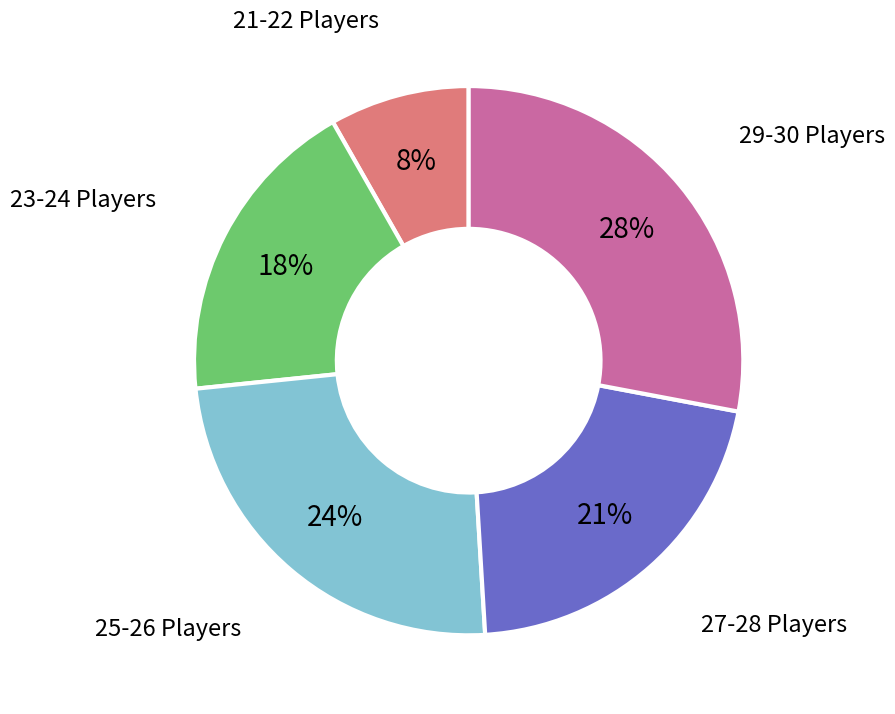

What is the ratio of the value at 27-28 Players to the value at 25-26 Players?

0.9